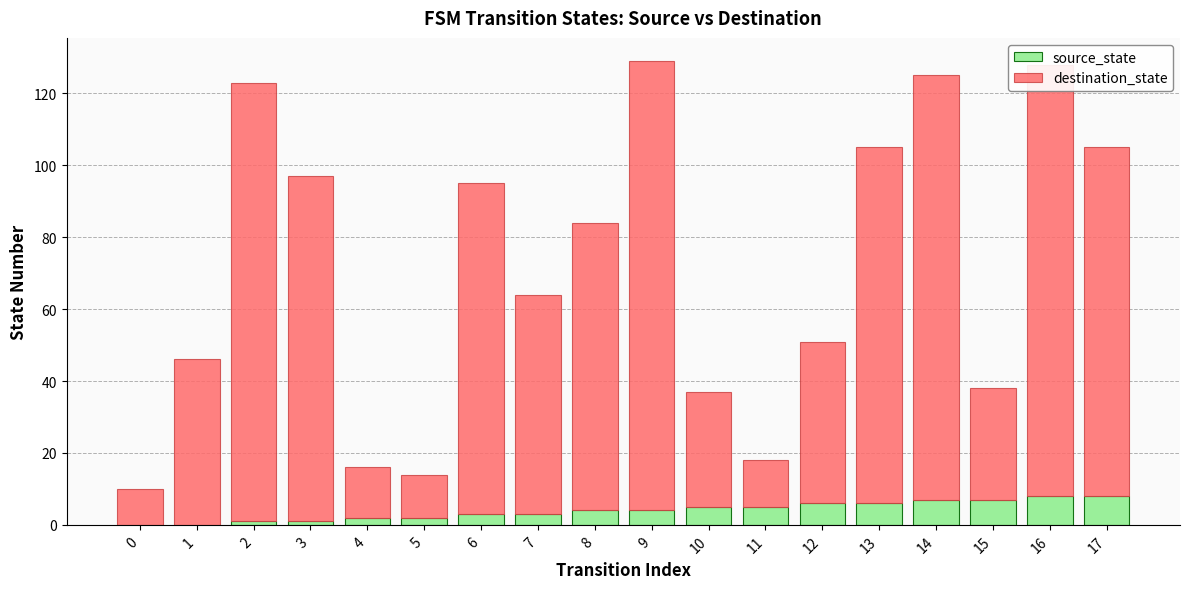

What are all the series names shown in the legend?

source_state, destination_state